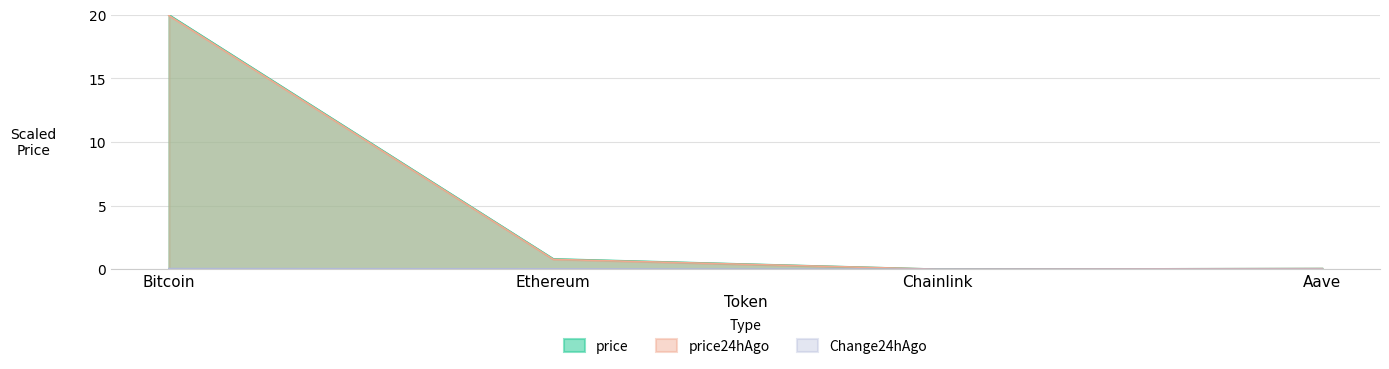

Which series has the widest spread of values?

price